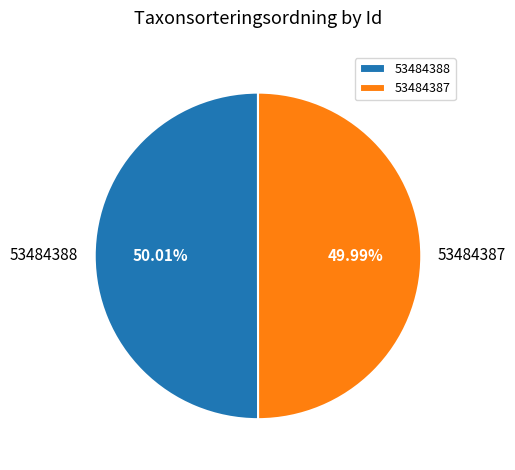

Approximately how many times larger is the value at 53484388 compared to 53484387?

1.0